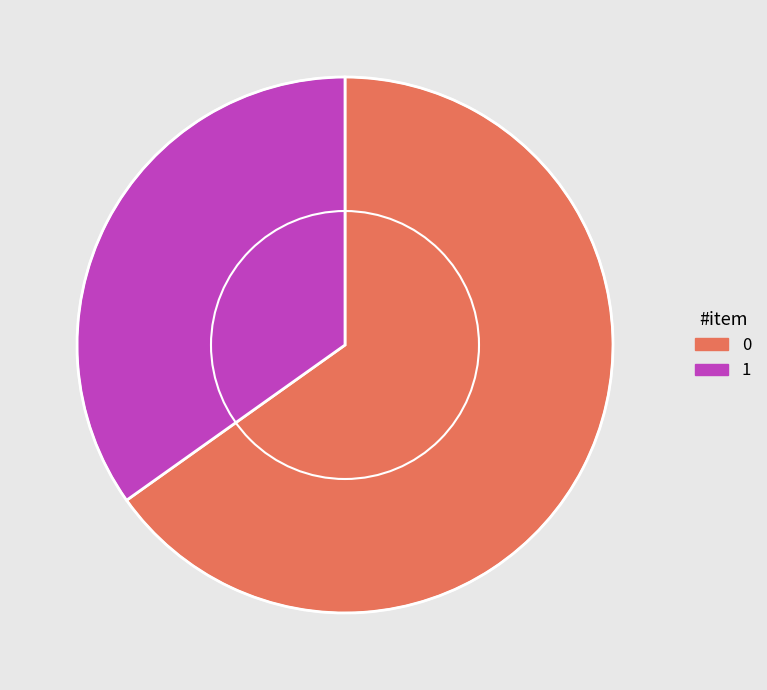

Which category has the smallest portion of the pie?

1